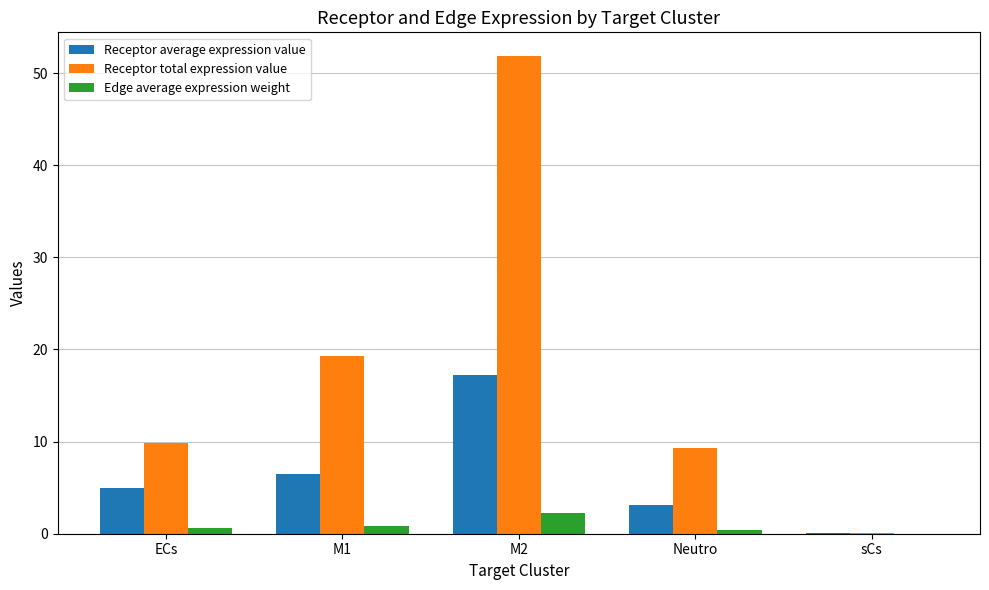

At which label is Receptor total expression value closest to 25?

M1